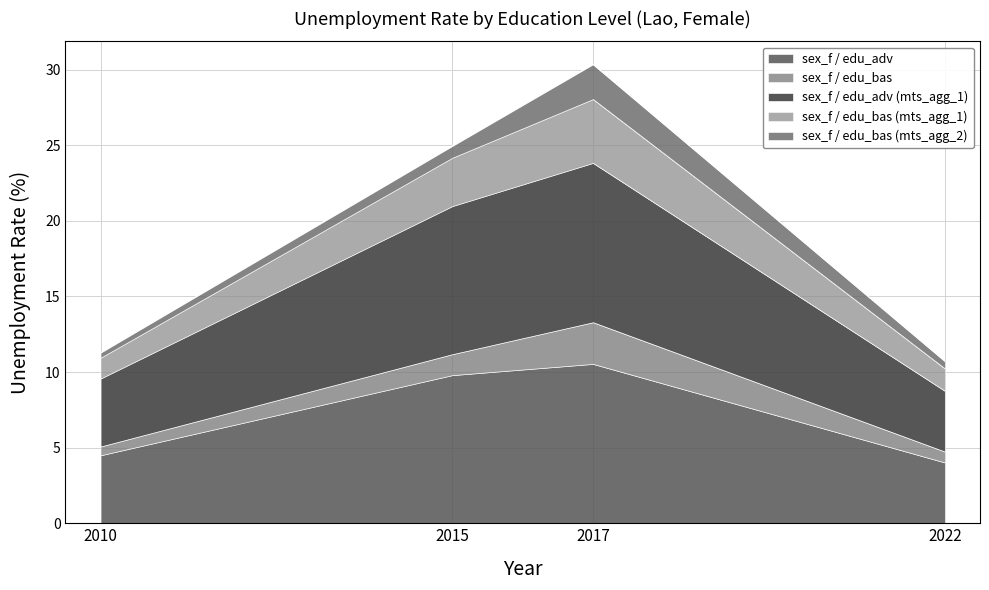

Where is sex_f / edu_bas (mts_agg_1) nearest to the value 20?

2015